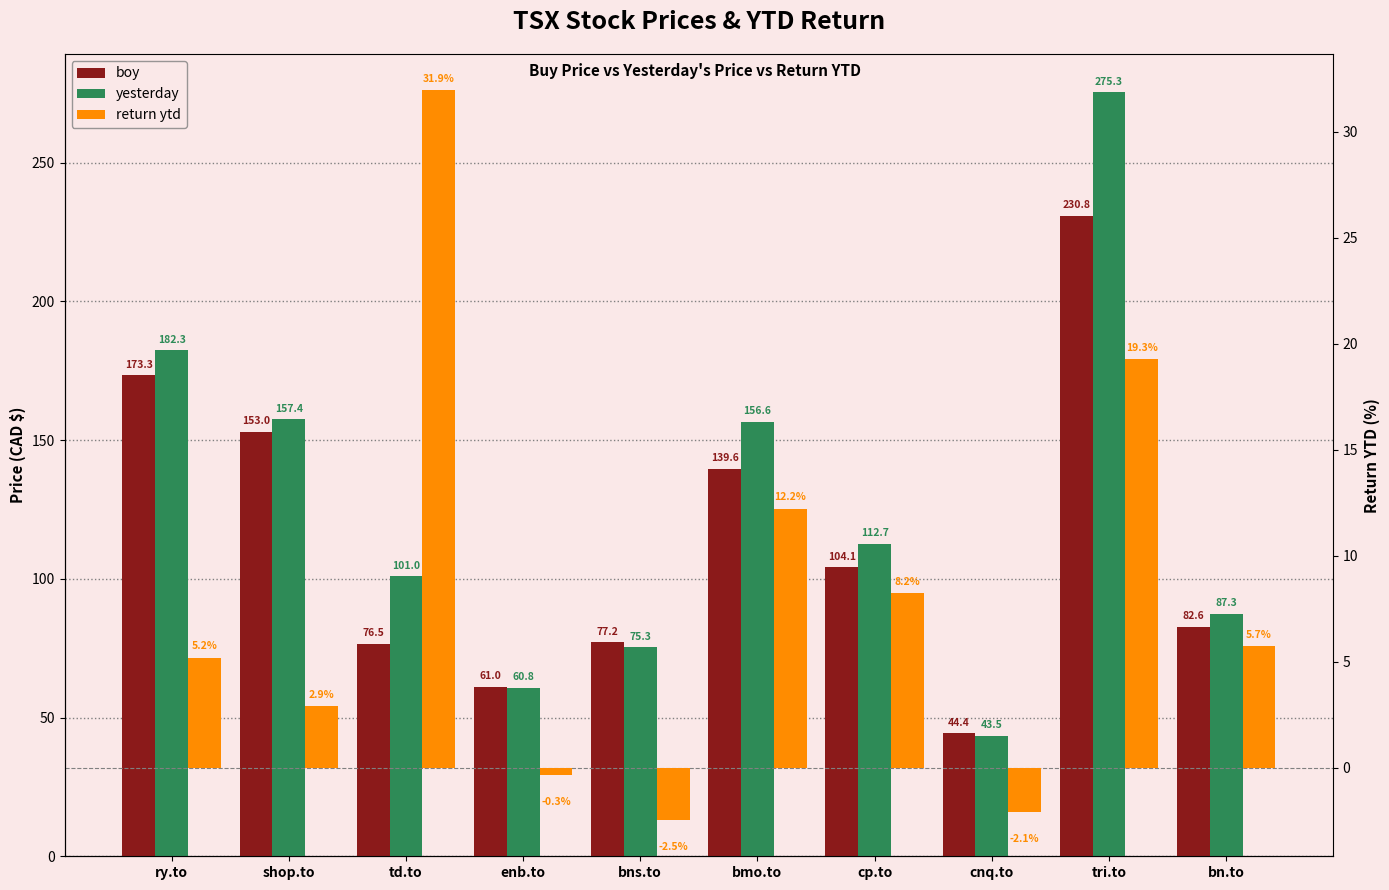

How many values in the boy series are below 104?

5